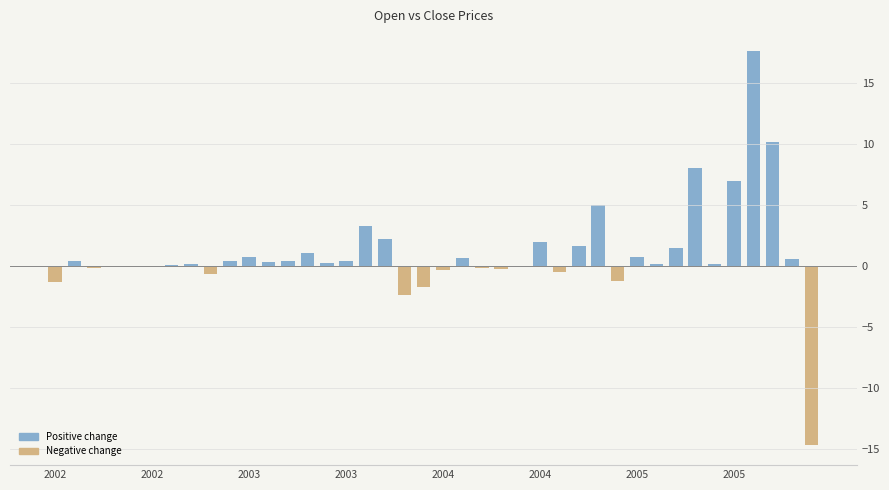

What is the sum of all values?

40.6